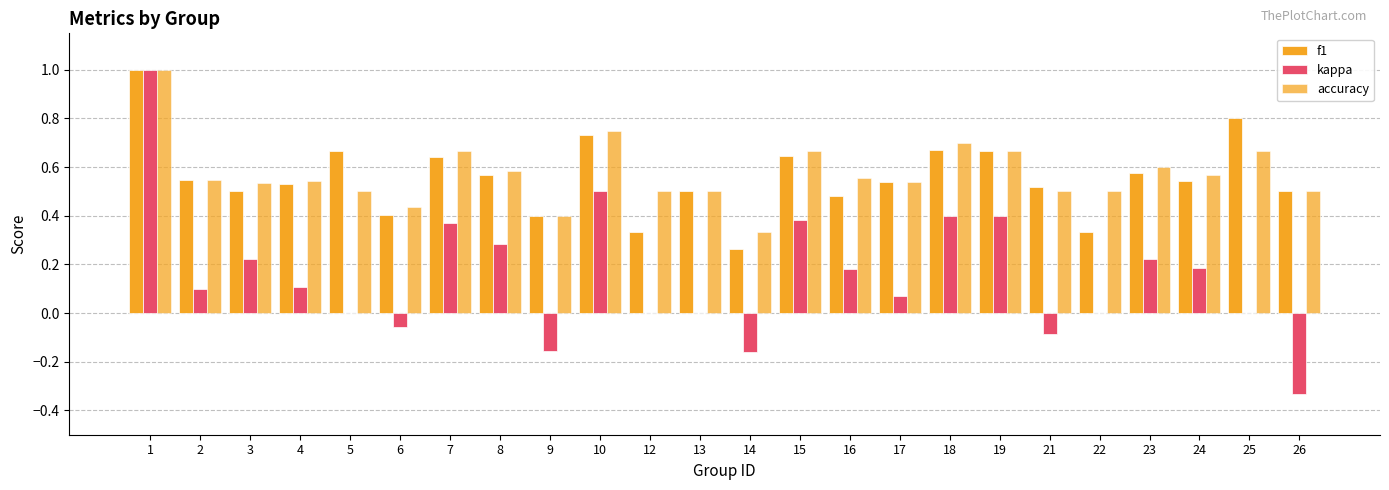

How many groups of bars are there?

24